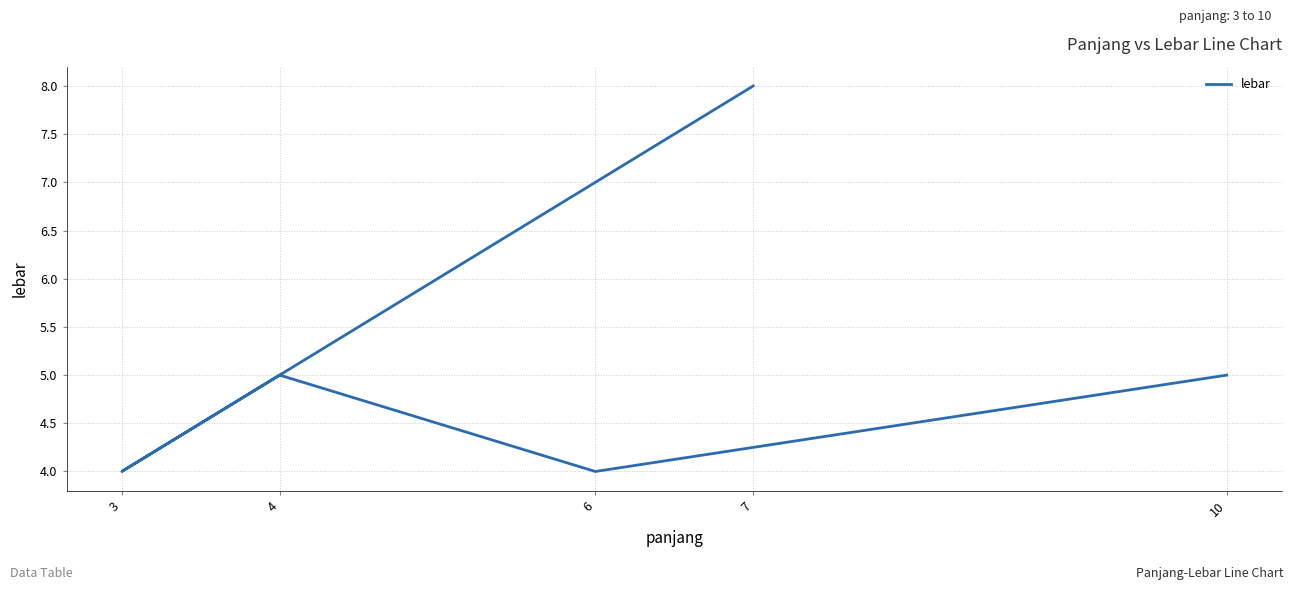

Reading left to right, extract all data points from this chart.

10=5	6=4	4=5	3=4	7=8